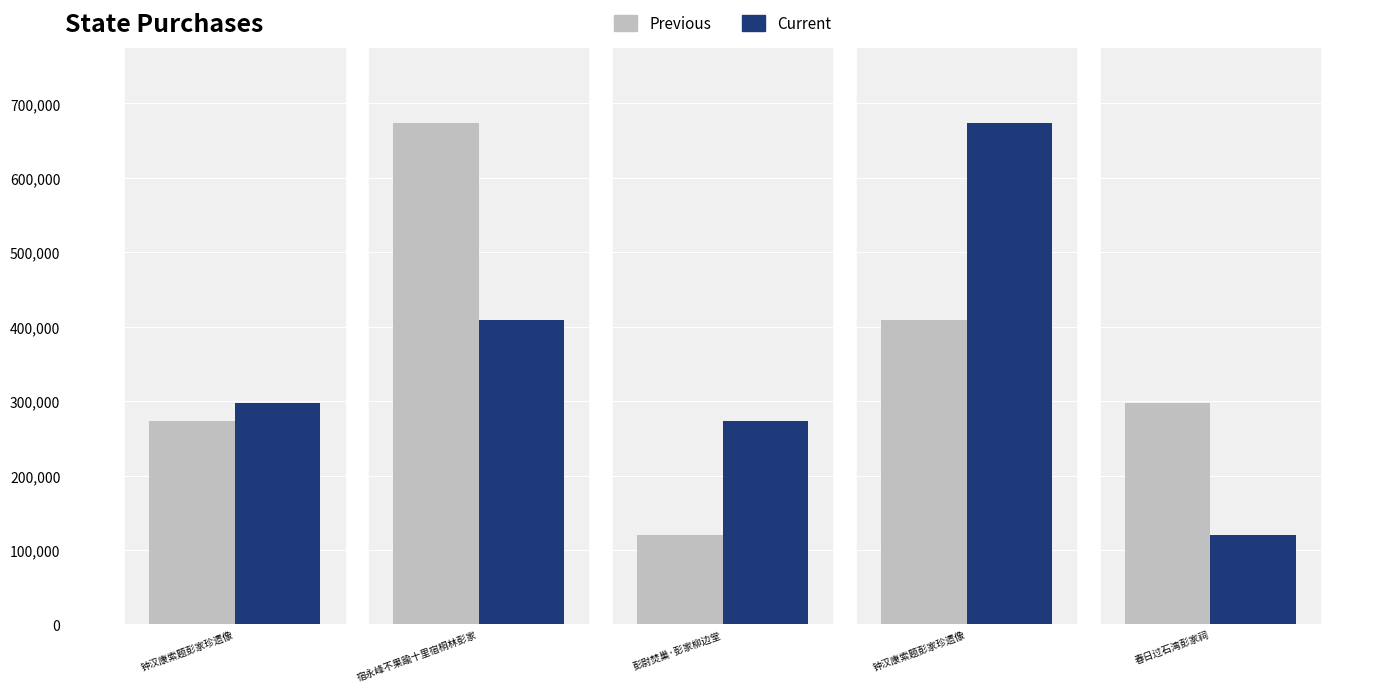

How many values in the Current series are below 298091?

2